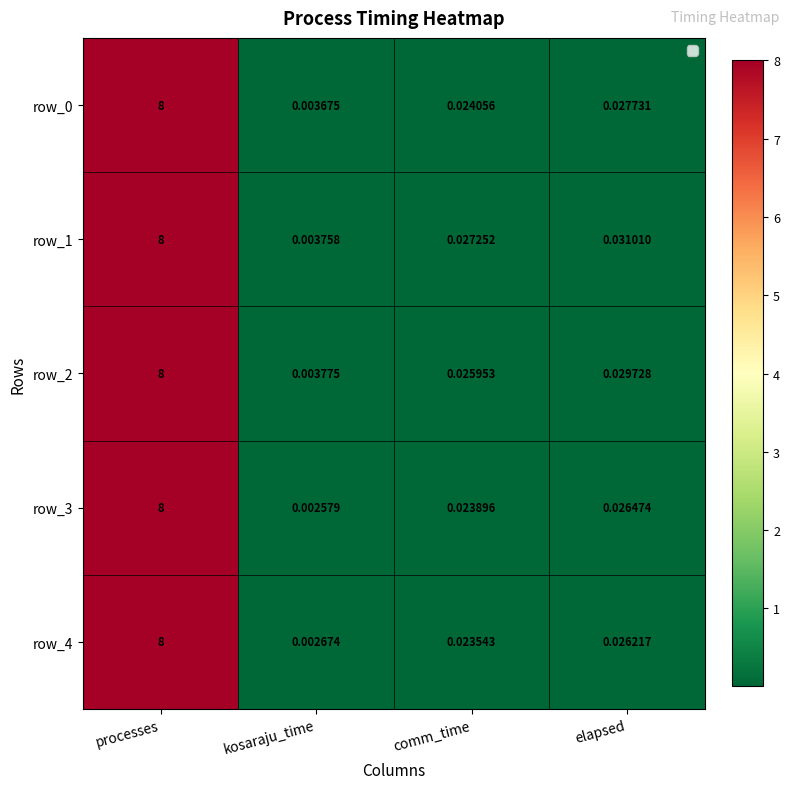

At which label does row_0 reach its minimum?

kosaraju_time